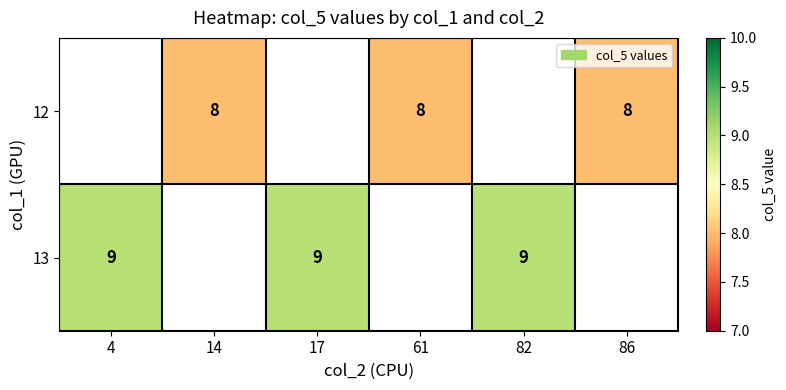

The 12 series shows 8 at 61. True or false?

True